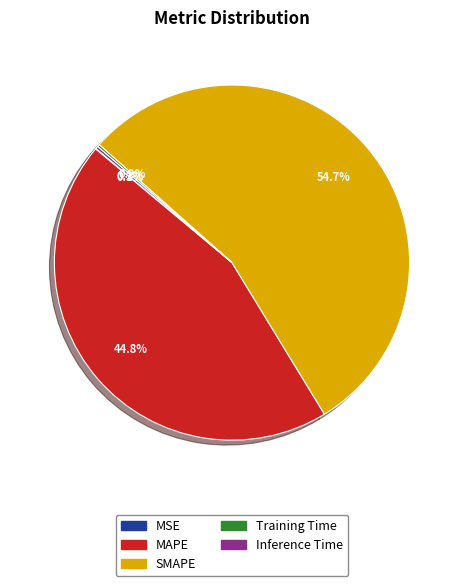

To the nearest percent, what portion does MAPE represent?

45%